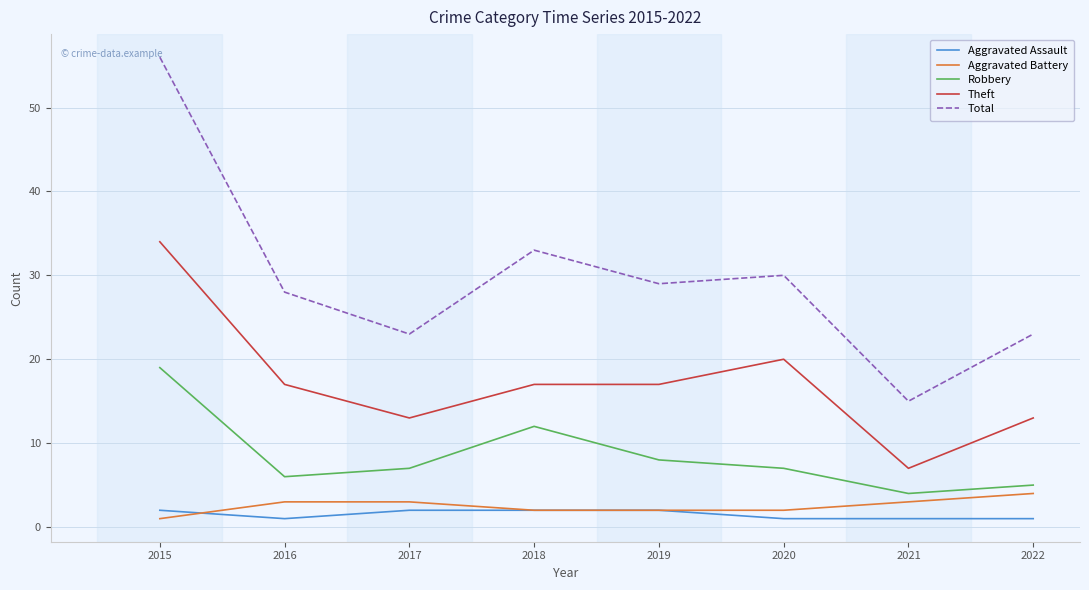

What is the total value across all series at 2018?

66